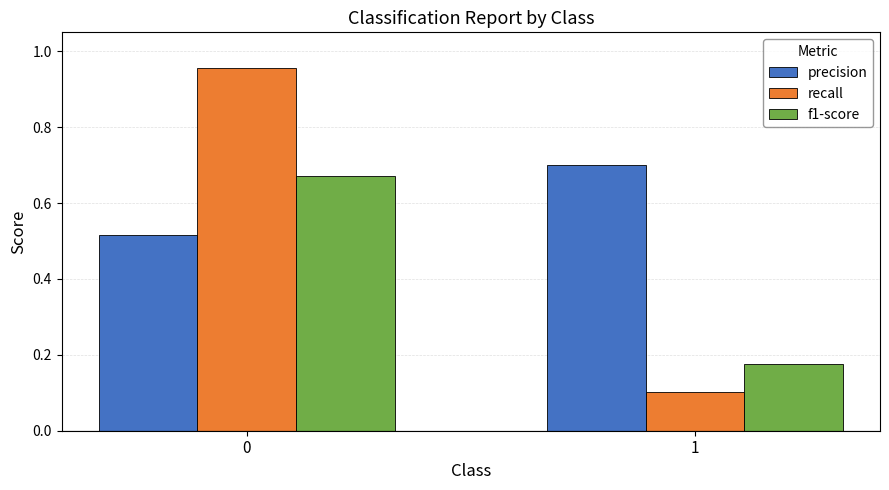

Which series has the largest total across all categories?

precision